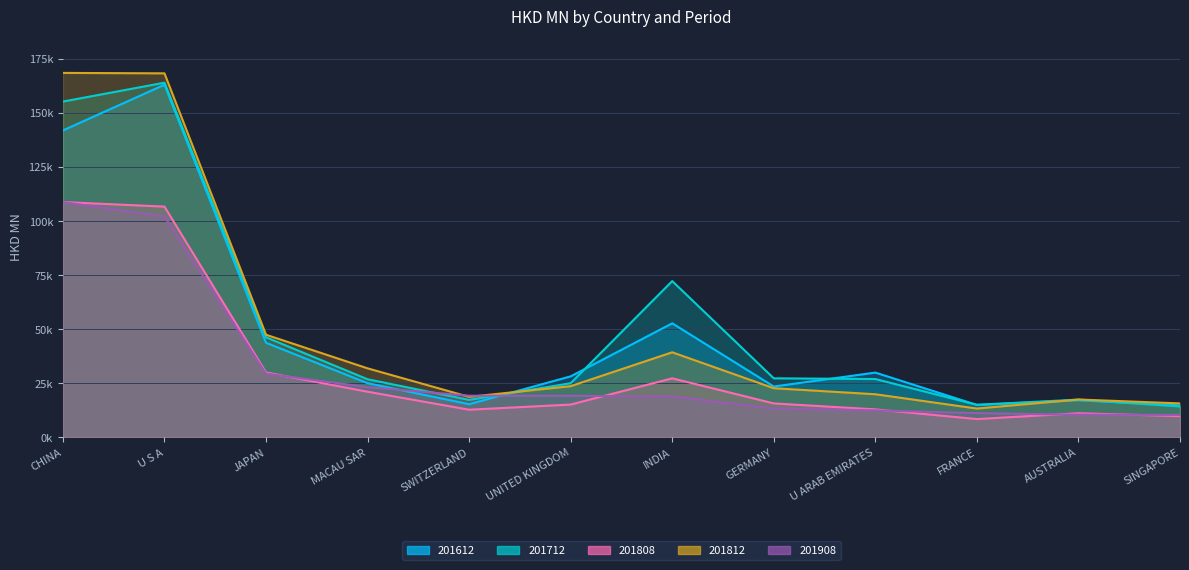

What is the sum of all 201612 values?

570304.7